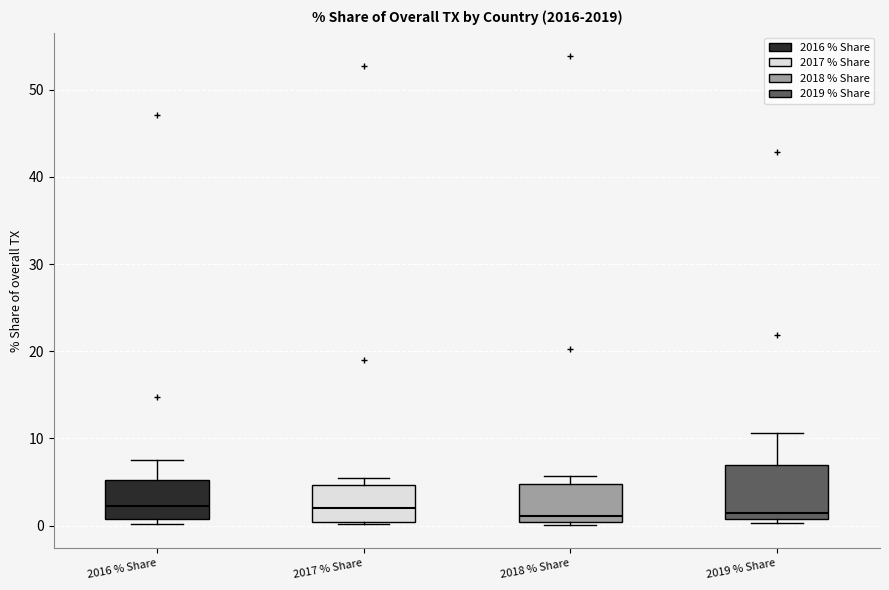

Which box is the tallest, from its lower edge to its upper edge?

2019 % Share